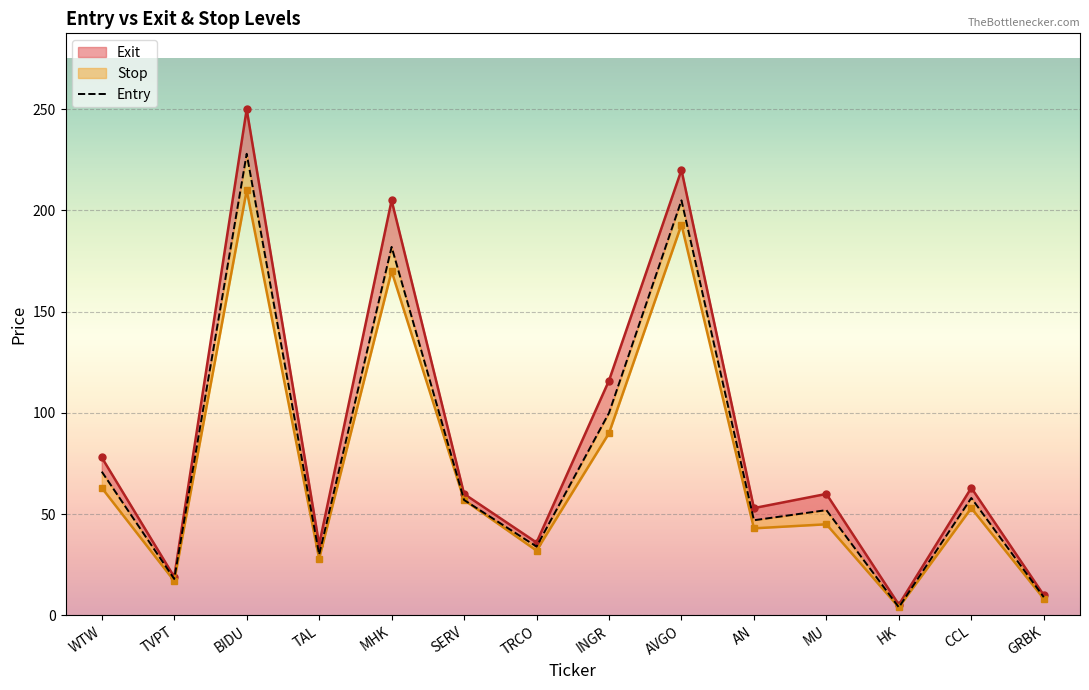

What is the difference between the maximum and second lowest values in the Exit series?

240.0